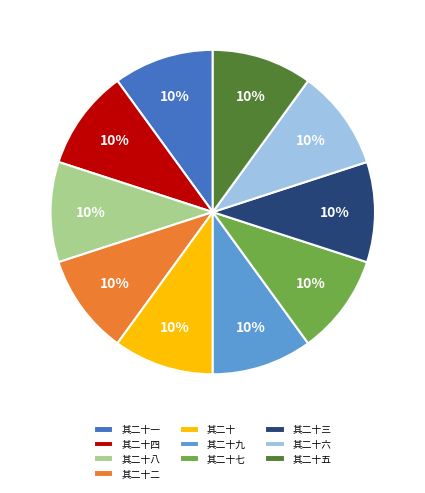

Is the sum of 其二十一 and 其二十五 greater than half?

No